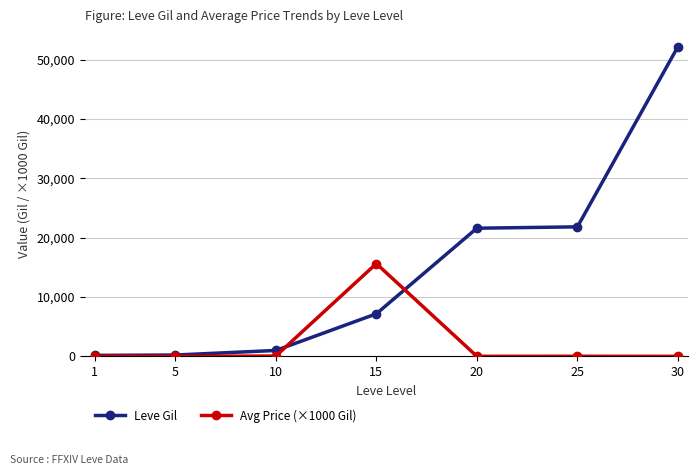

What is the average value of the Leve Gil series?

14884.3